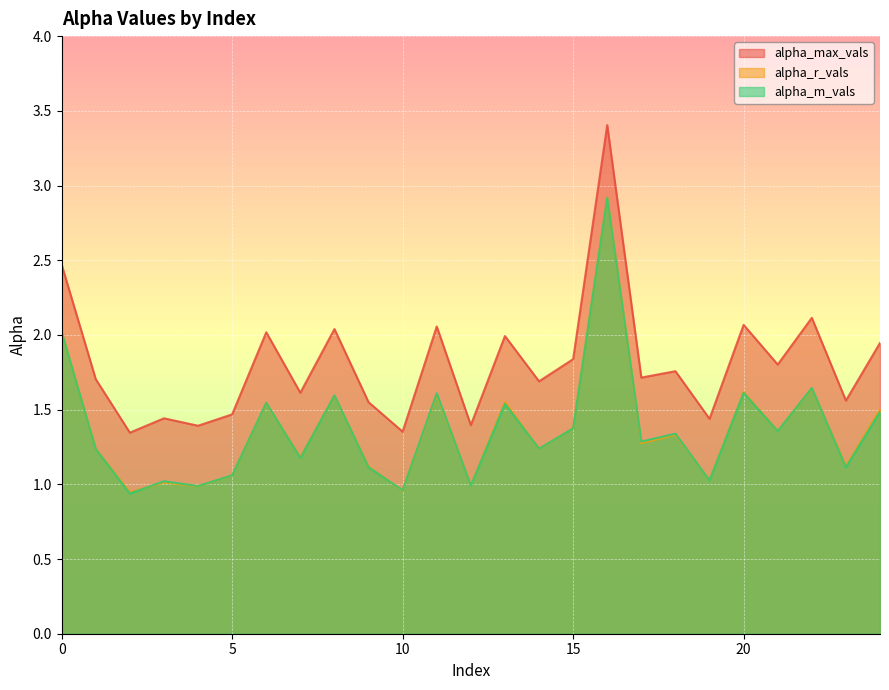

What is the average value of the alpha_max_vals series?

1.8